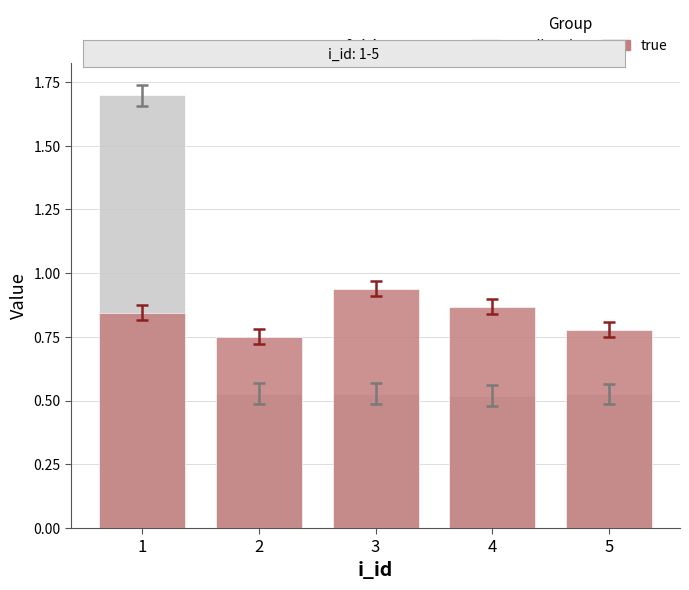

Reading left to right, transcribe all the data shown in this chart.

predicted: 1.7	0.5	0.5	0.5	0.5
true: 0.8	0.8	0.9	0.9	0.8